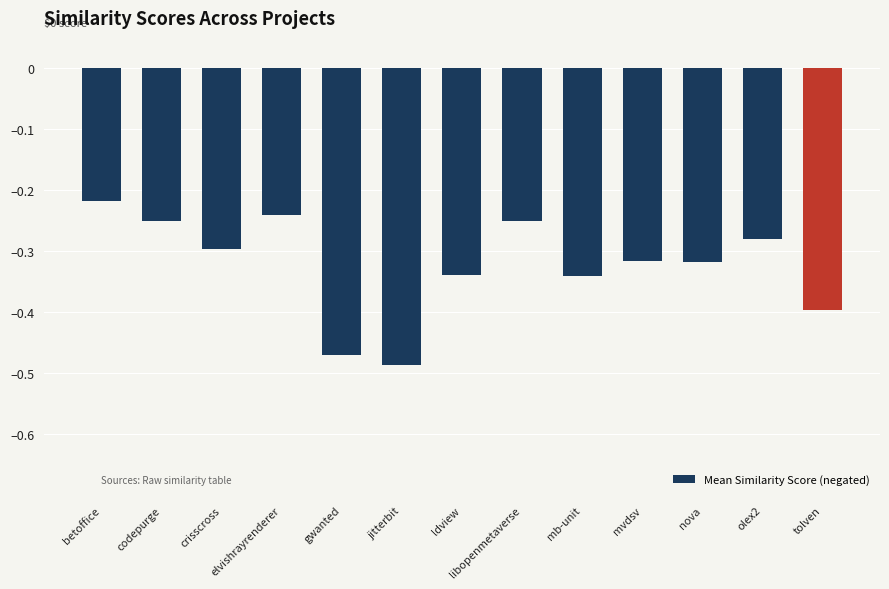

What is the maximum value shown in the chart?

-0.2